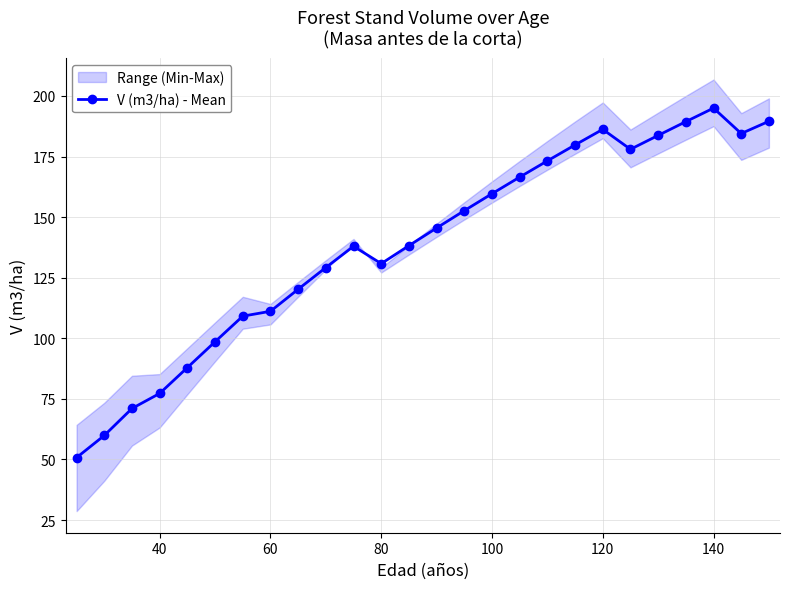

True or false: V (m3/ha) - Mean has more than 1 points higher than both neighbors.

True